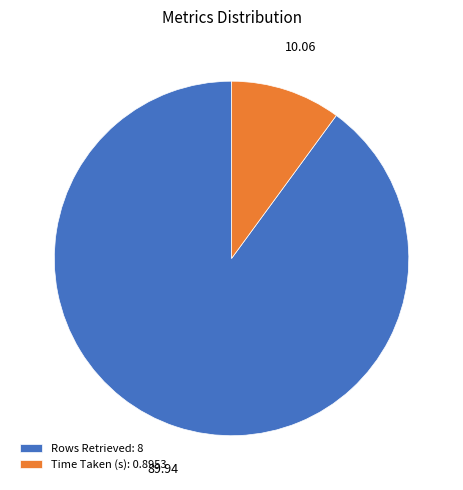

Between Rows Retrieved: 8 and Time Taken (s): 0.8953, which is larger?

Rows Retrieved: 8